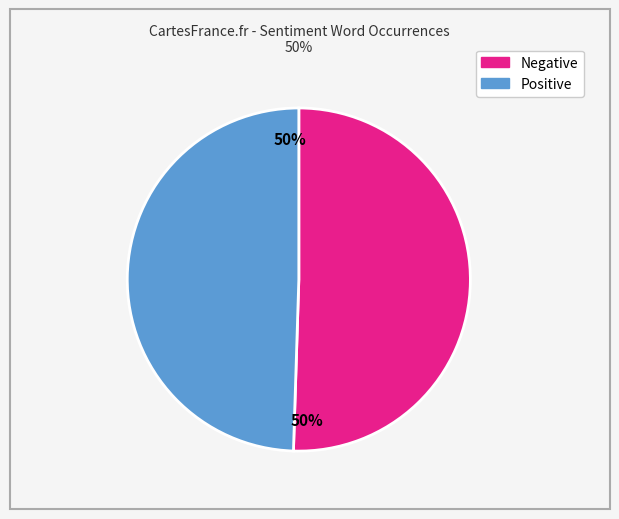

To the nearest percent, what is the average slice percentage?

50%